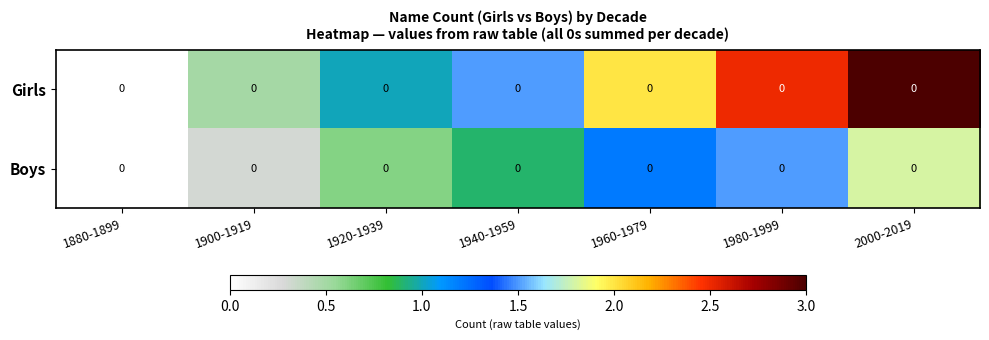

The Boys series shows 2.5 at 1980-1999. True or false?

False